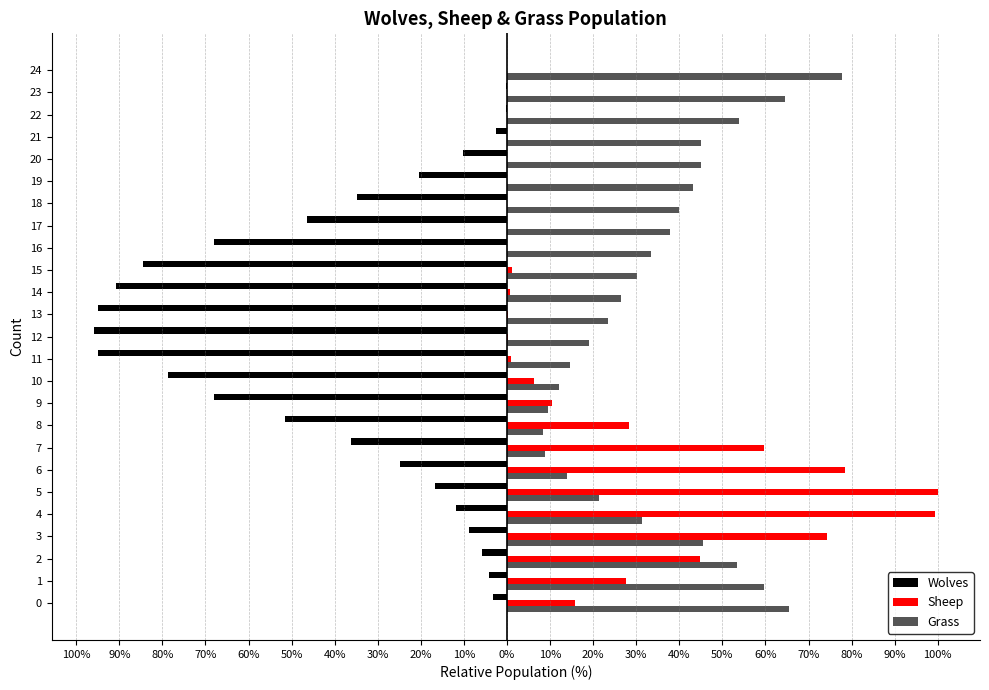

What are all the series names shown in the legend?

Wolves, Sheep, Grass